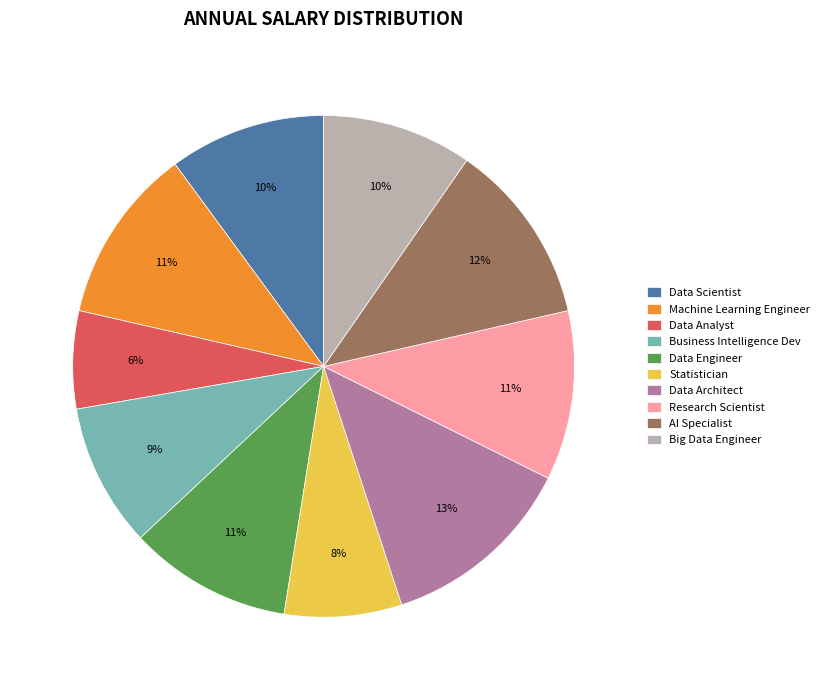

Is Data Engineer the majority of the pie?

No